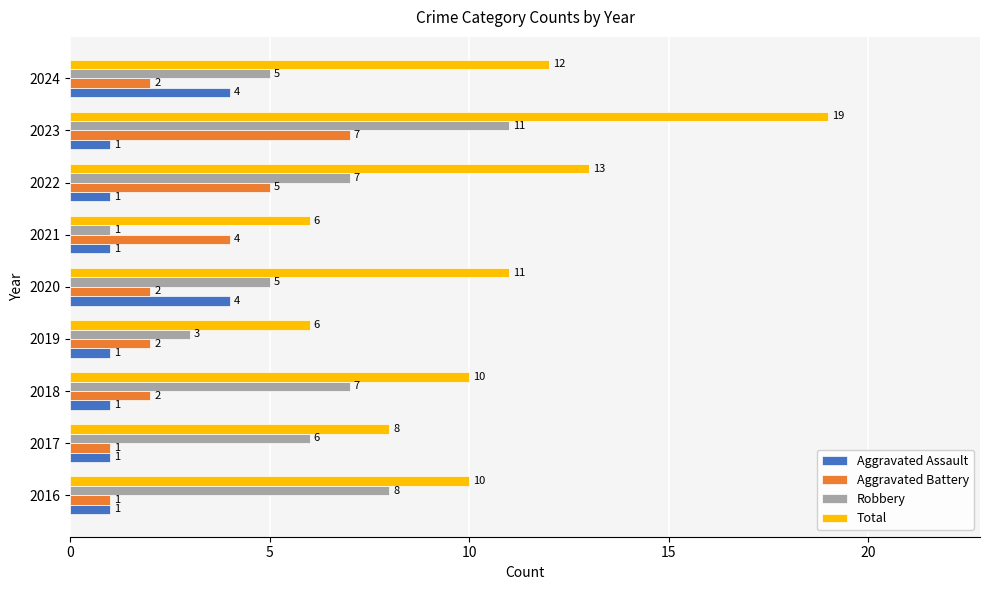

What is the sum of all Robbery values?

53